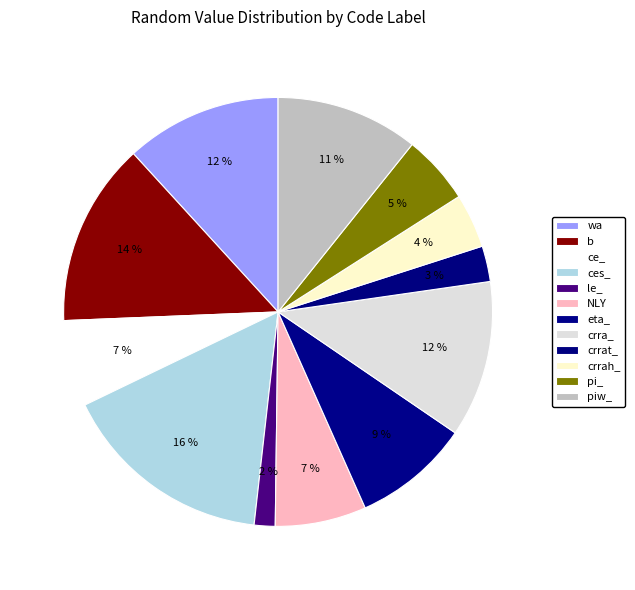

Count the number of slices in the pie.

12